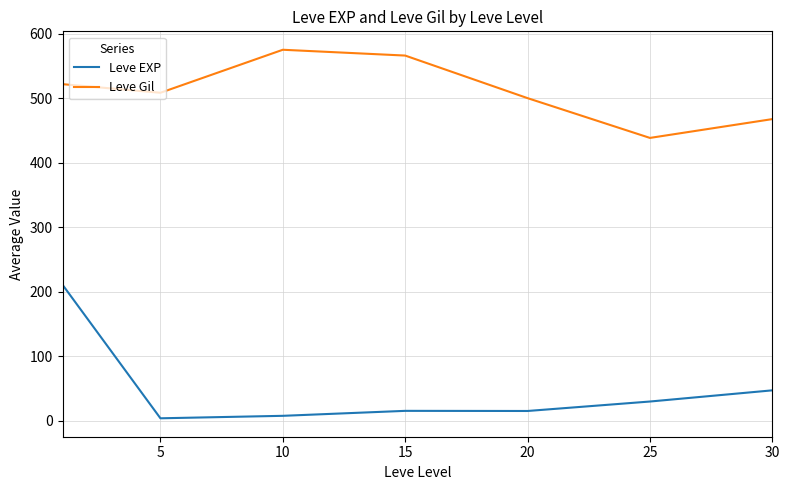

What are all the series names shown in the legend?

Leve EXP, Leve Gil